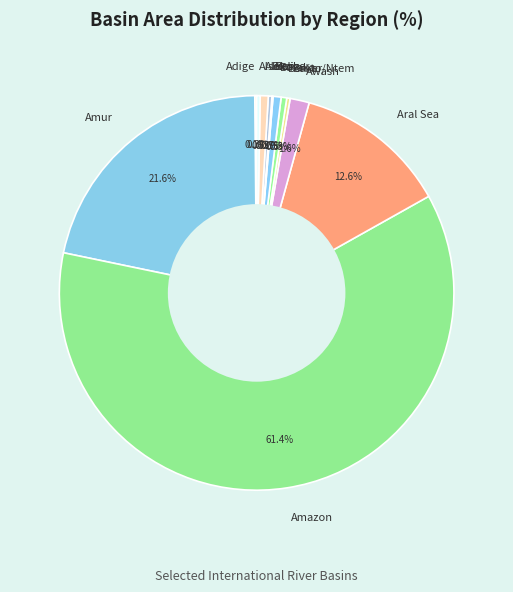

To the nearest percent, what is the difference between the Baraka and Awash slice percentages?

1%